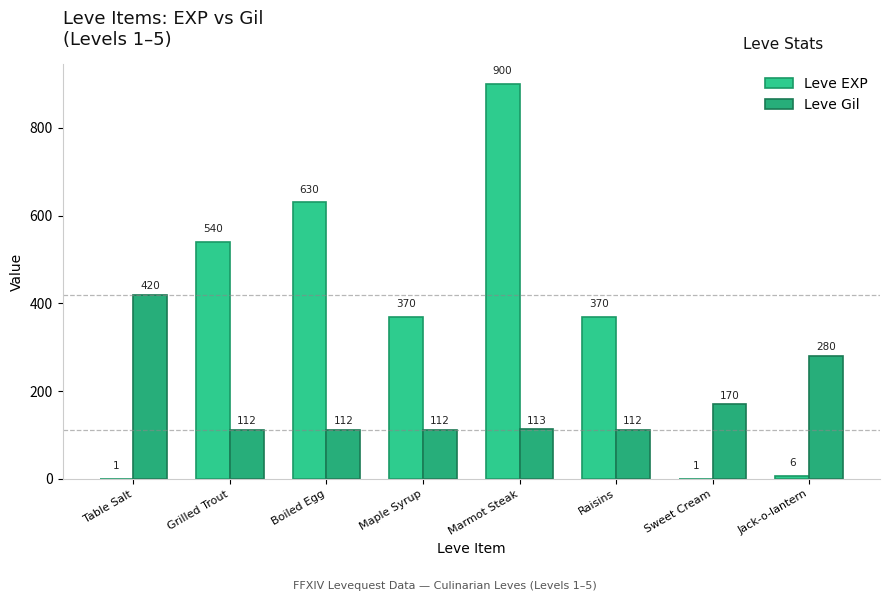

Does the chart contain stacked bars?

No